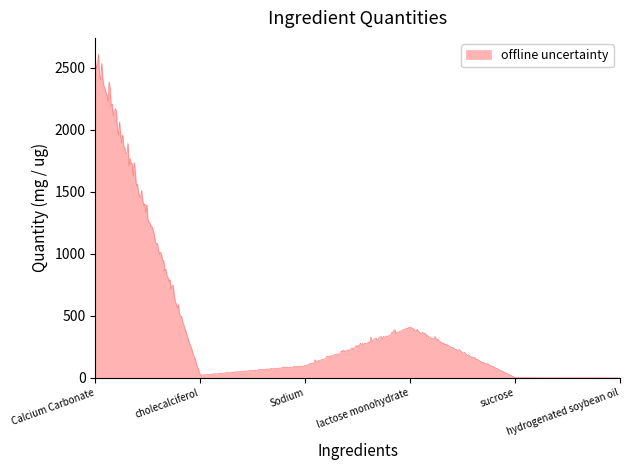

What is the difference between the maximum and minimum values?

2609.4